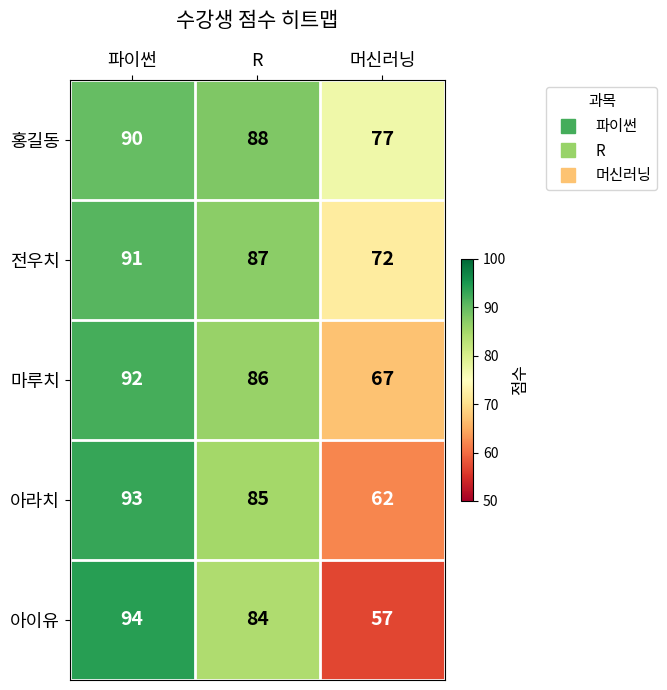

At which category does the chart reach its minimum across all series?

머신러닝